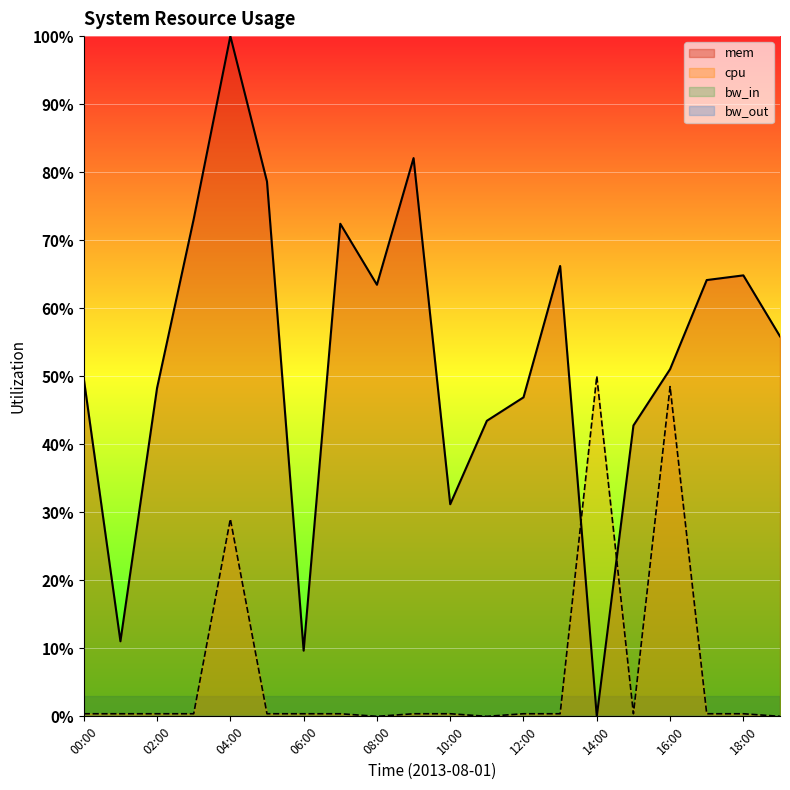

How many values in cpu are above zero?

17